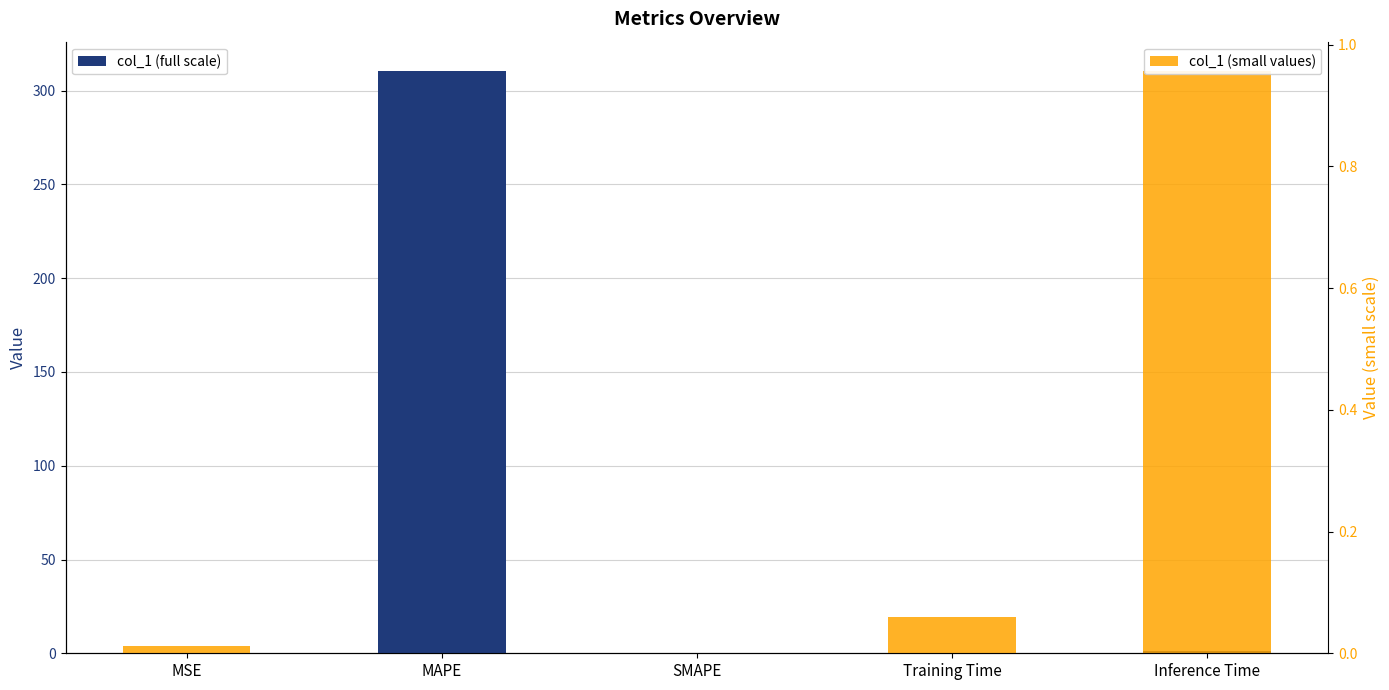

What is the maximum value shown in the chart?

310.6